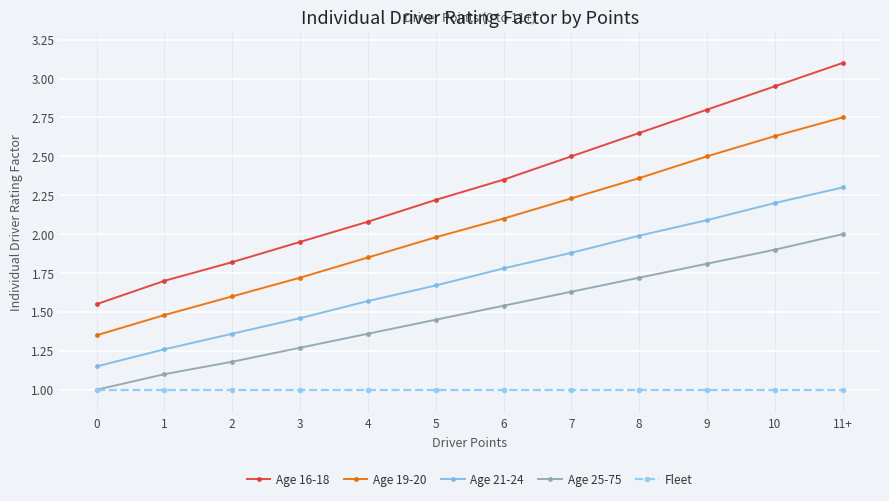

Which series has the largest total across all categories?

Age 16-18